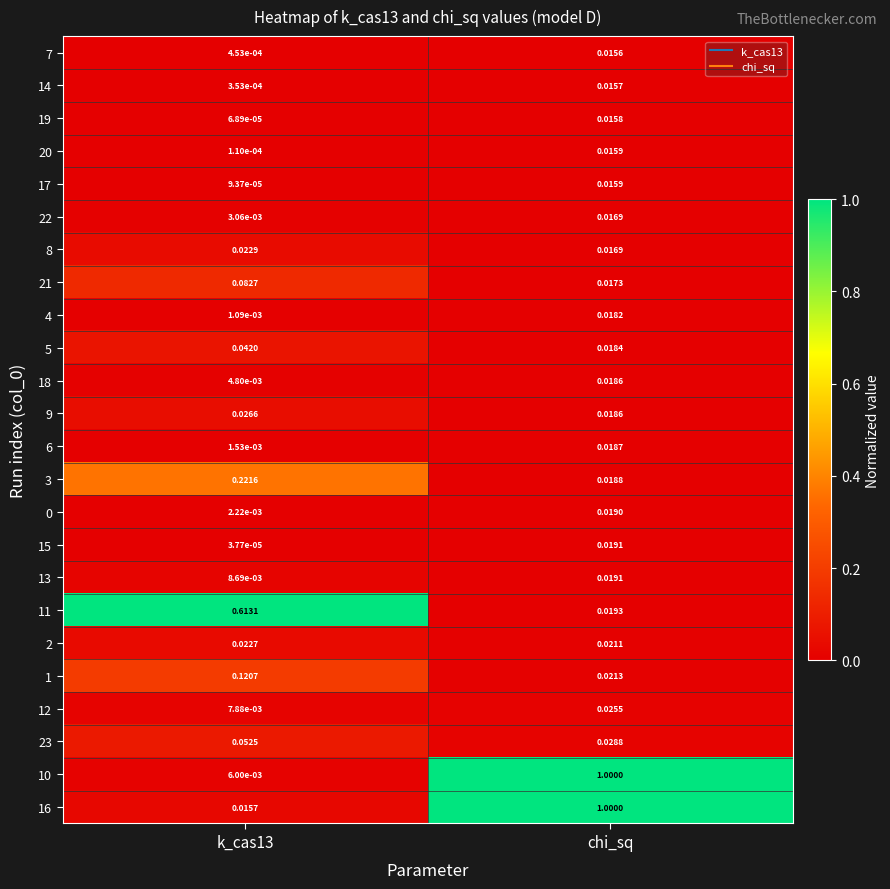

Which category has the highest value in the 16 series?

chi_sq